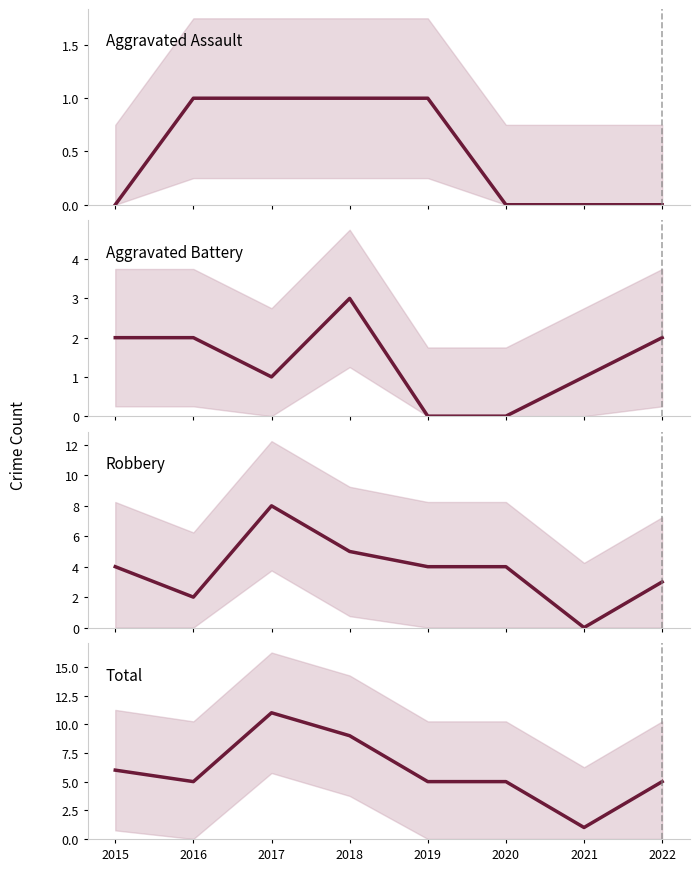

What is the approximate value of Robbery at 2019?

4